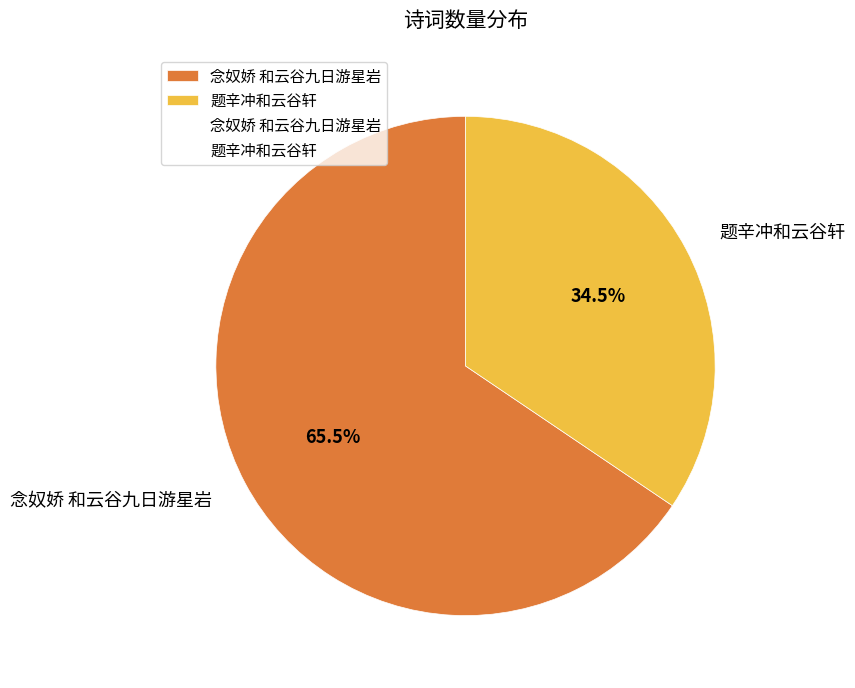

Is there any slice that represents more than half of the pie?

Yes